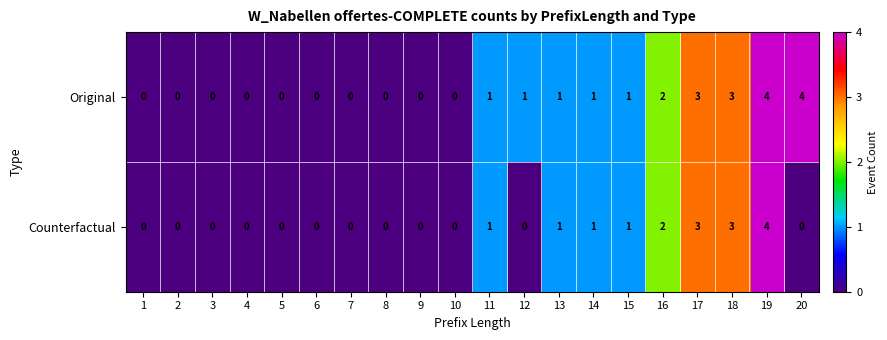

What is the difference between the maximum and minimum values in the Original series?

4